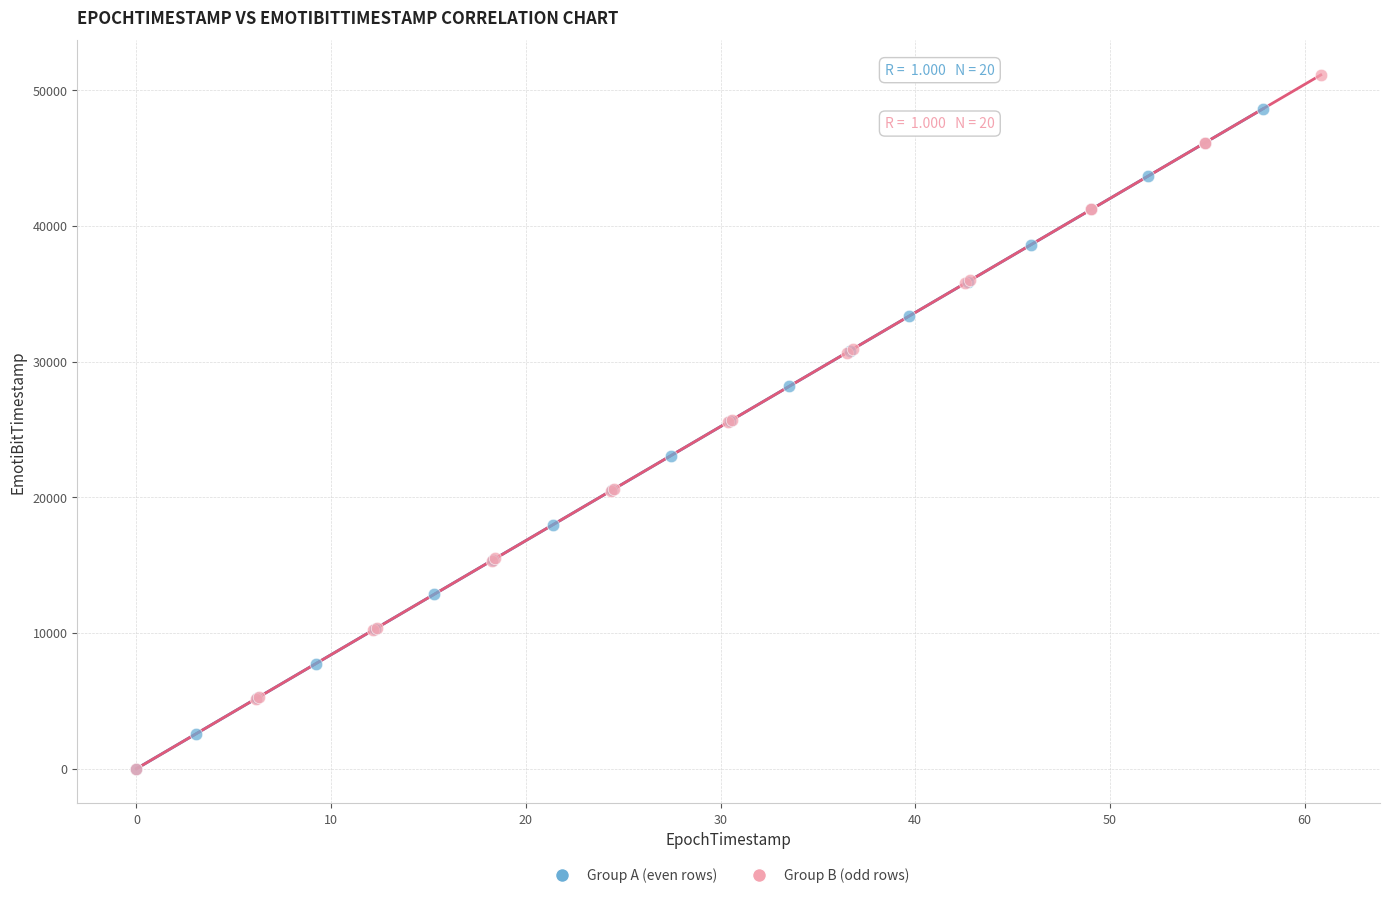

Which series has the widest spread of Y values?

Group B (odd rows)